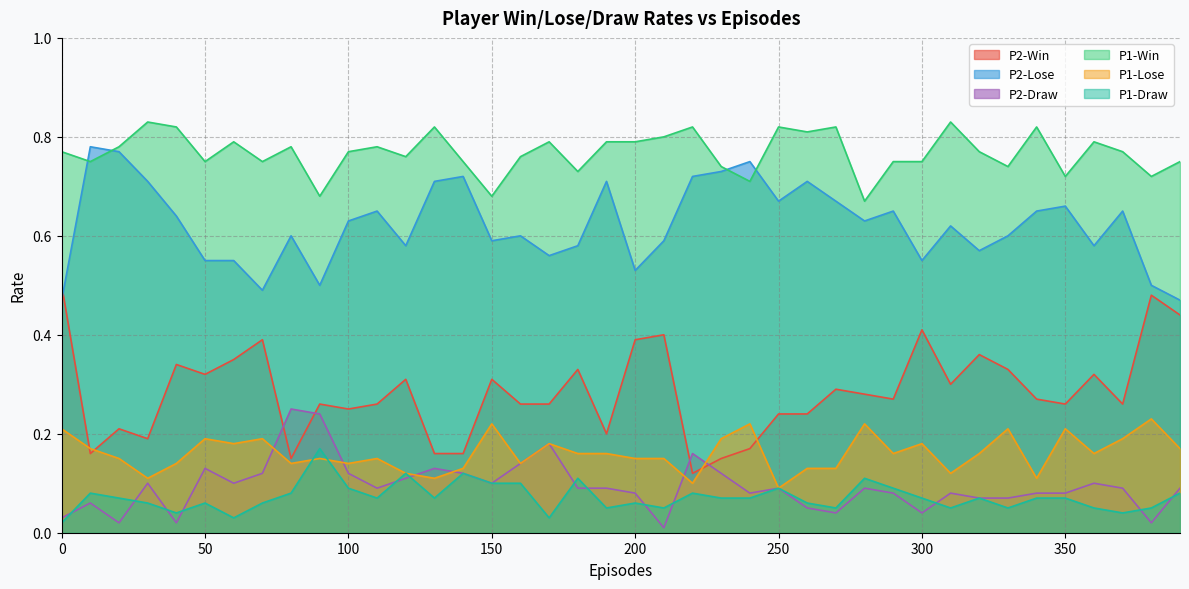

True or false: P2-Lose has more than 1 points higher than both neighbors.

True